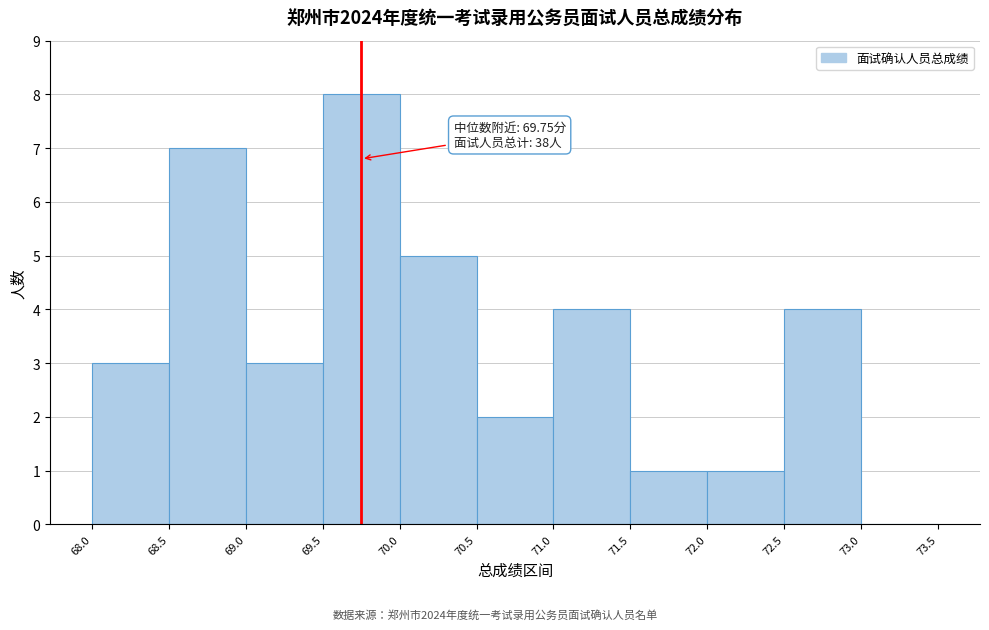

Over which range of the x-axis is the bar tallest?

69.5 to 70.0